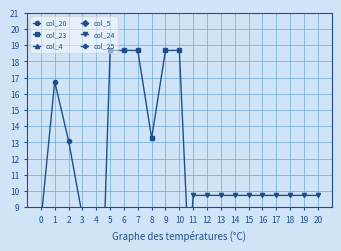

Does the chart have visible grid lines?

Yes